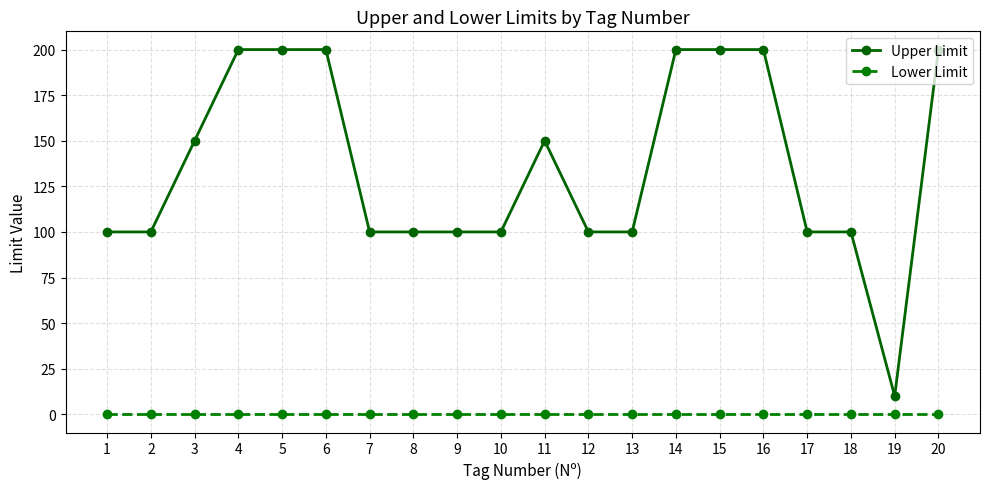

True or false: Lower Limit and Upper Limit intersect in this chart.

False